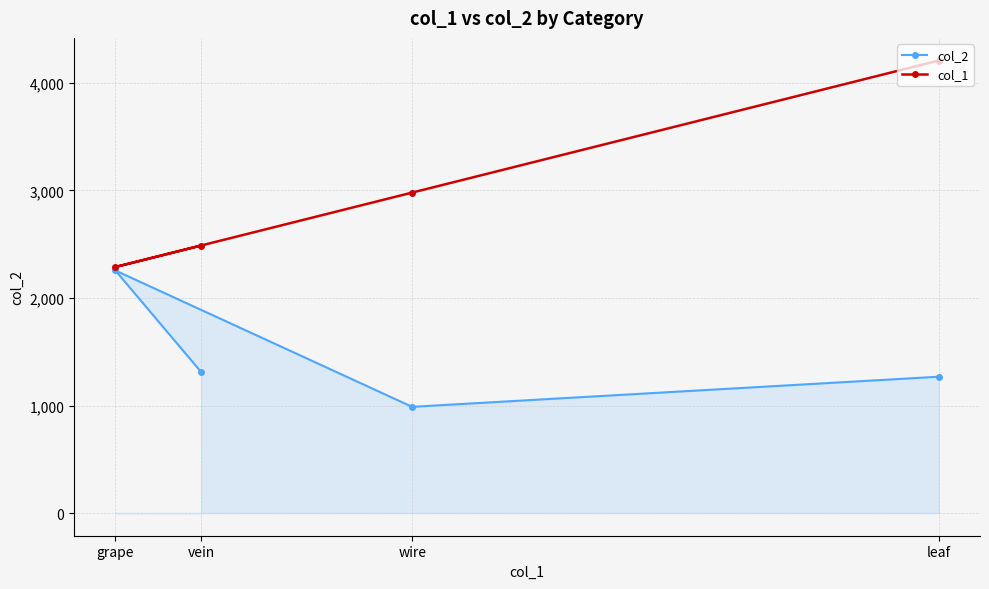

What are all the series names shown in the legend?

col_2, col_1